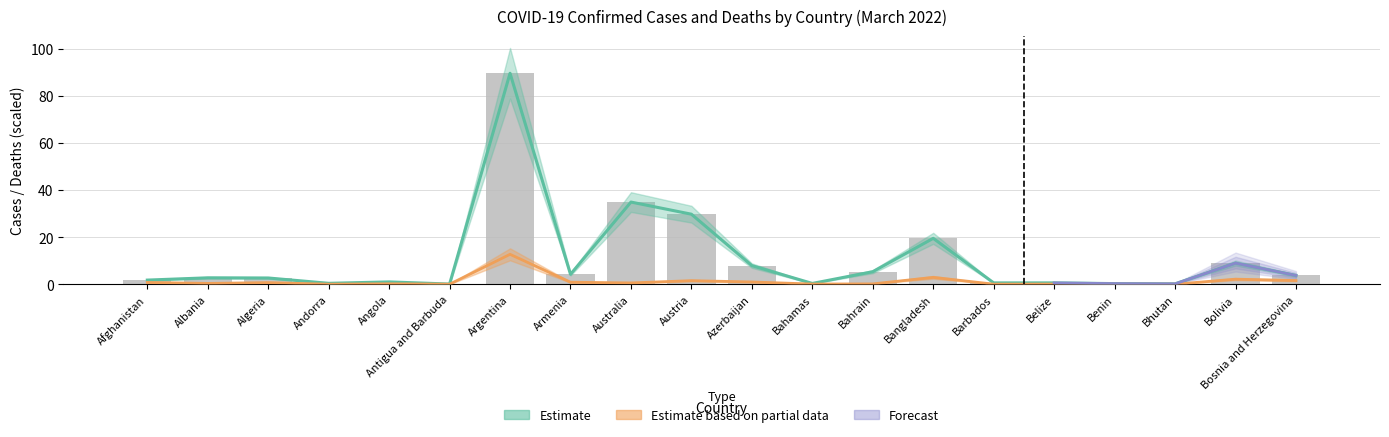

What is the highest value of the Deaths series?

12.7